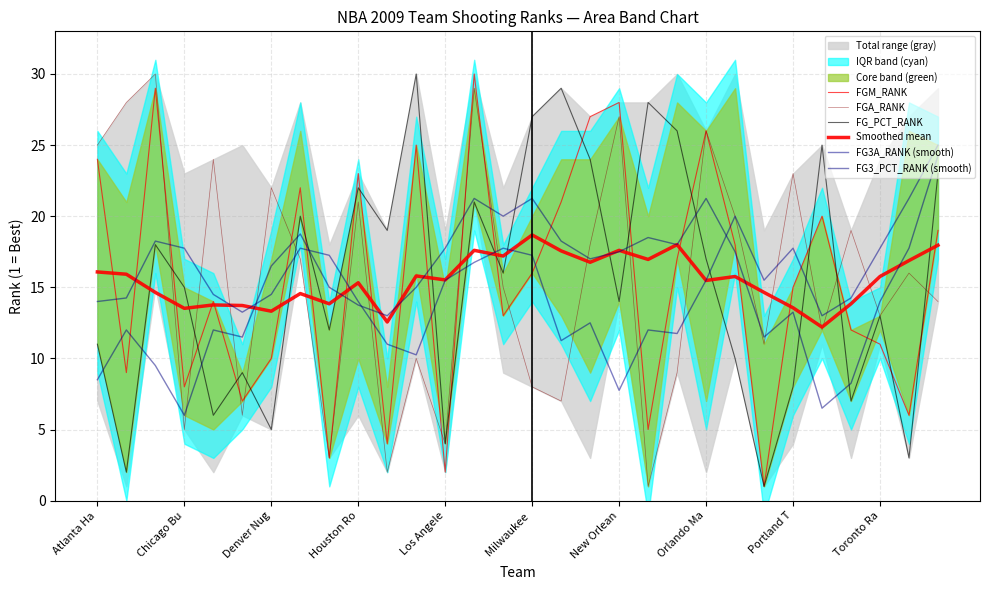

The FGA_RANK series shows 1.4 at Los Angele. True or false?

False